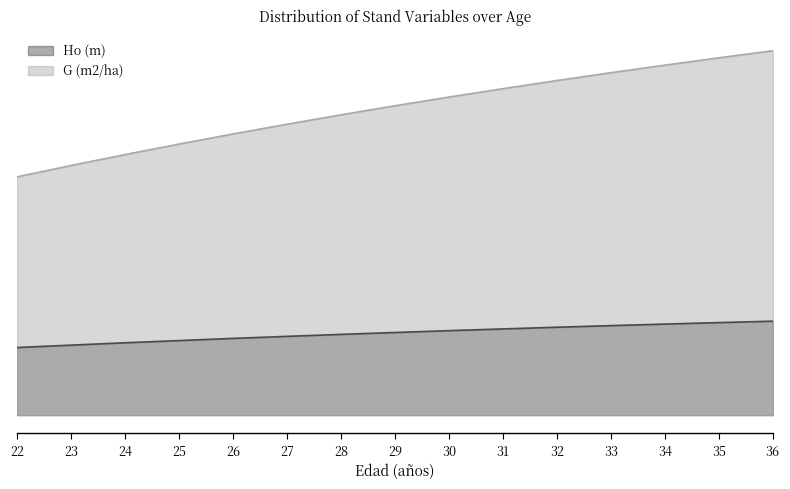

The value of Ho (m) at 34 is 18.8. True or false?

True